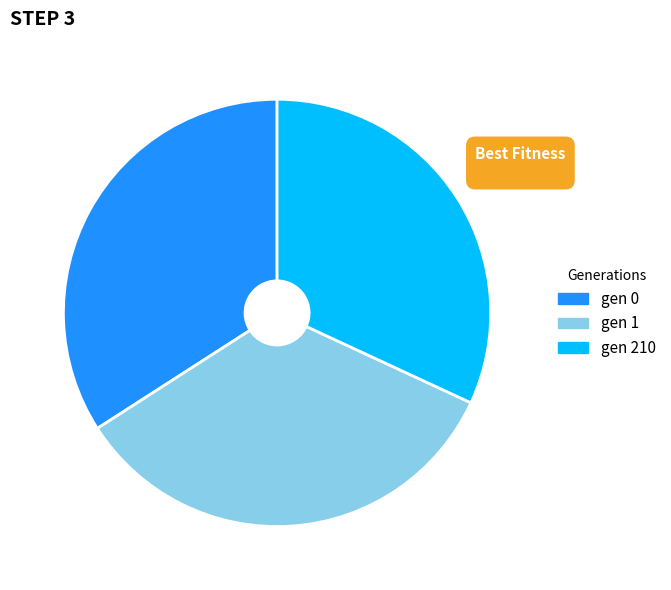

Is gen 1 the majority of the pie?

No